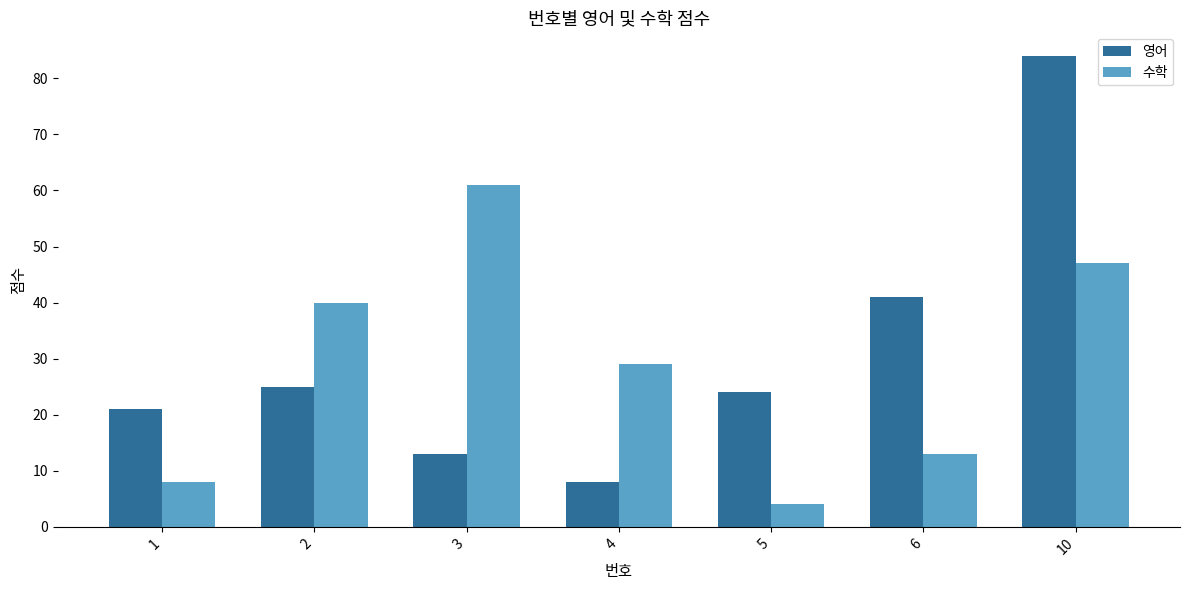

True or false: 수학 has a value of 29 at 4.

True